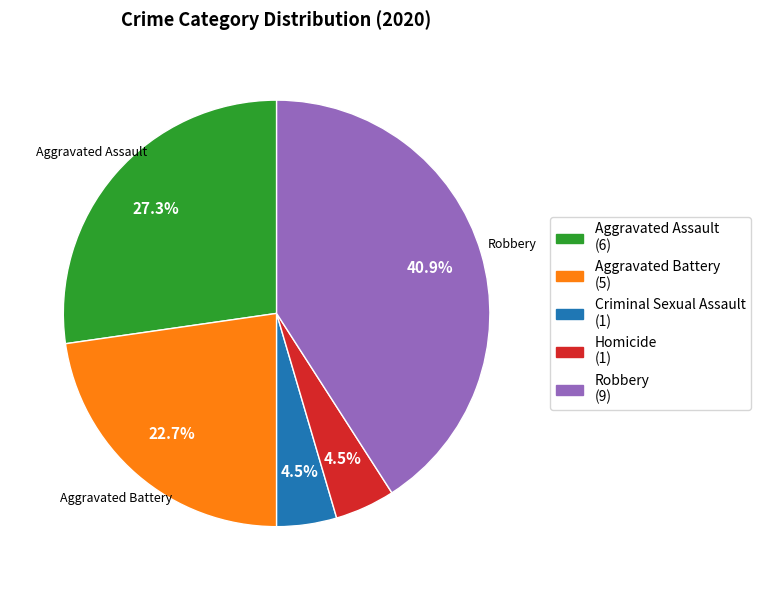

Is there any slice that represents more than half of the pie?

No